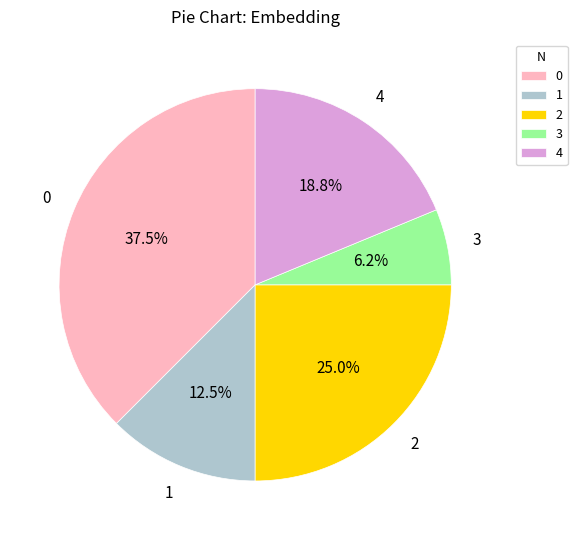

To the nearest percent, what is the combined percentage of 1 and 4?

31%